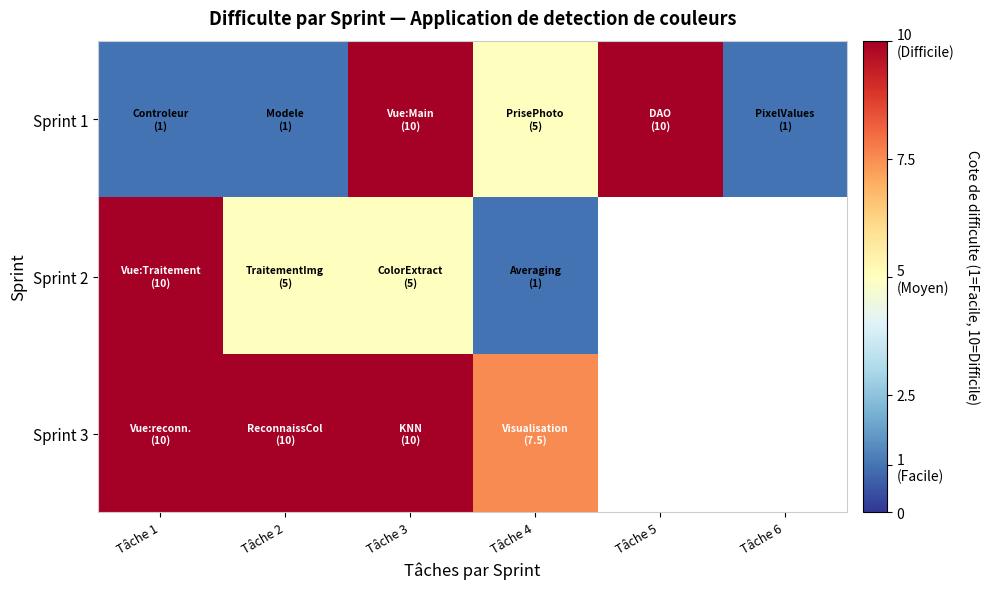

At how many categories does at least one series exceed 8?

4